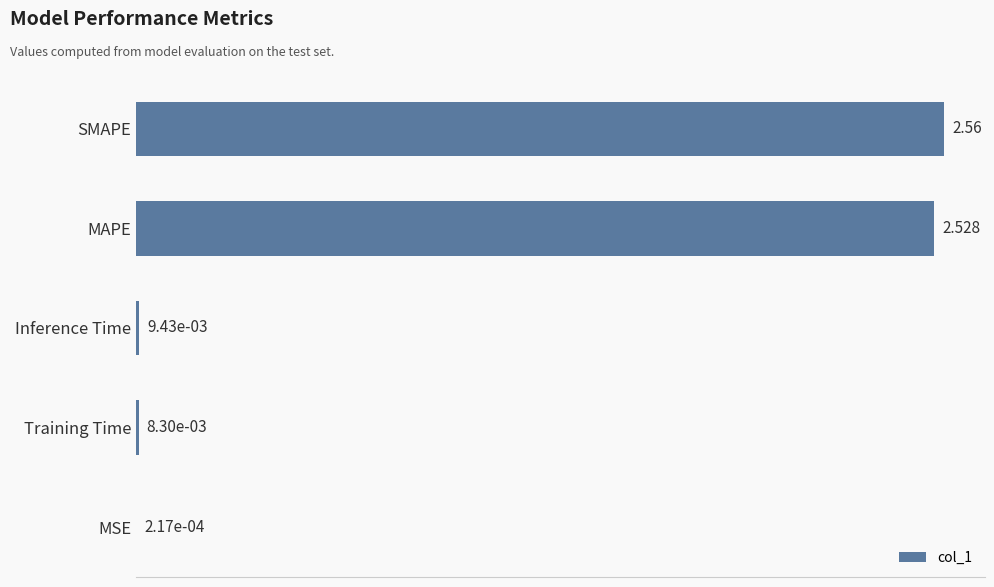

Count the number of data series in this chart.

1